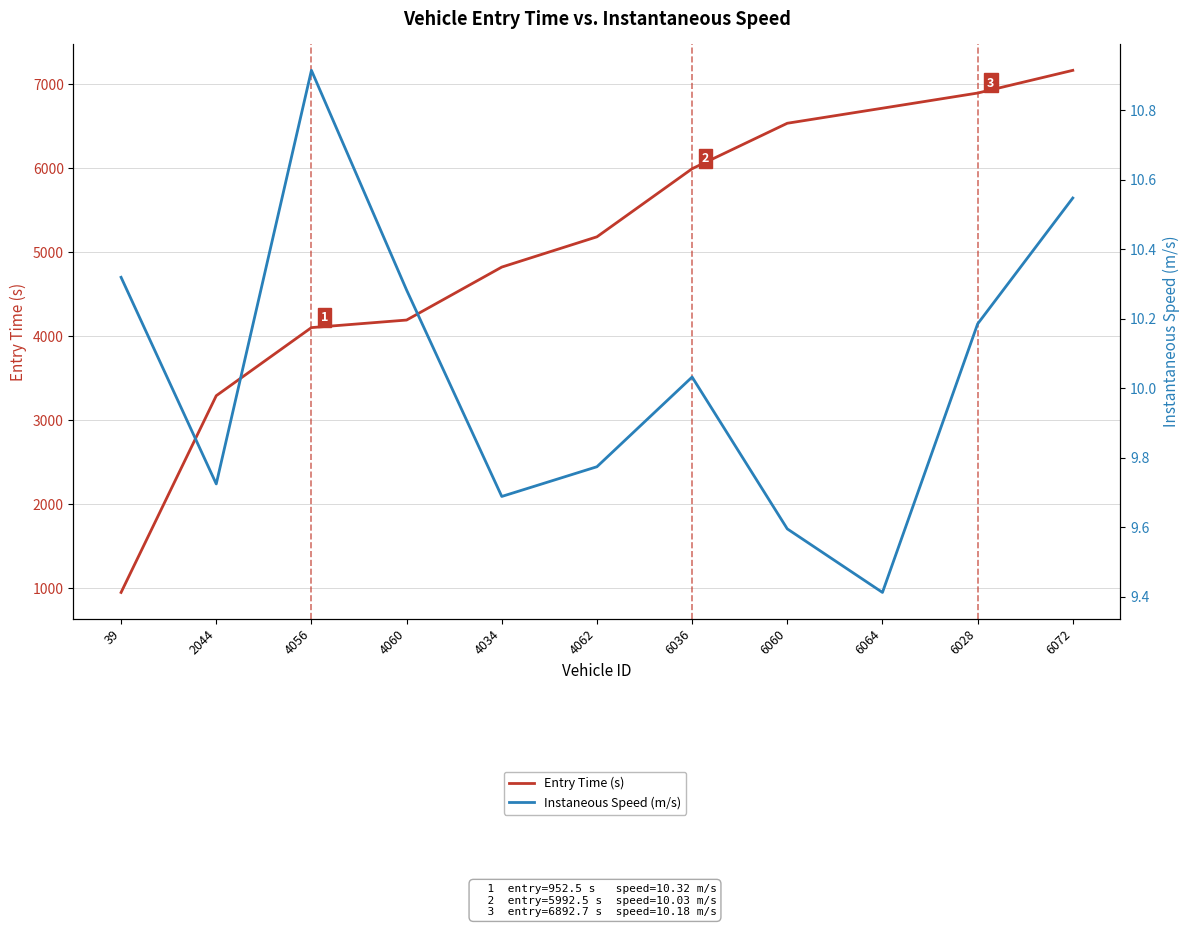

Is it true that Entry Time (s) equals 4102.7 at 4056?

True